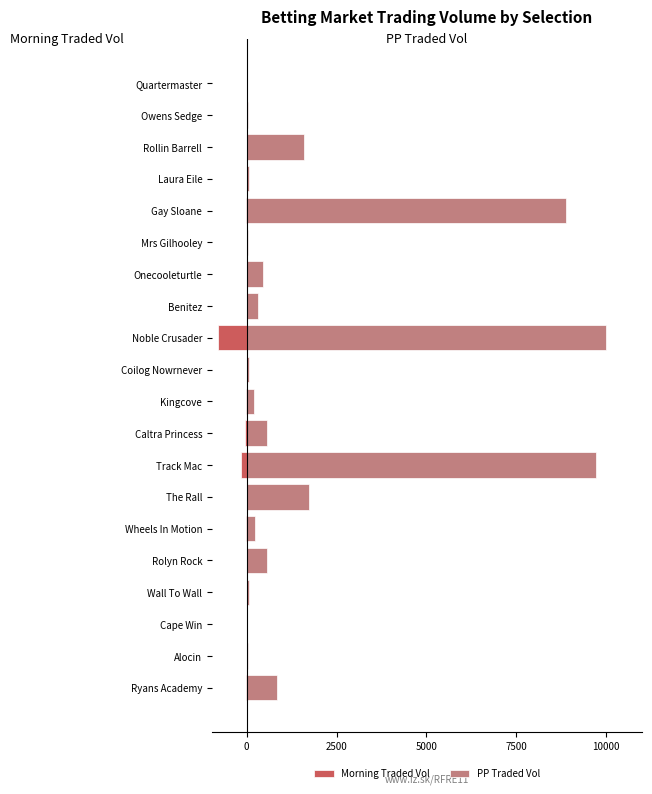

Is it true that Morning Traded Vol equals -4.0 at Coilog Nowrnever?

True